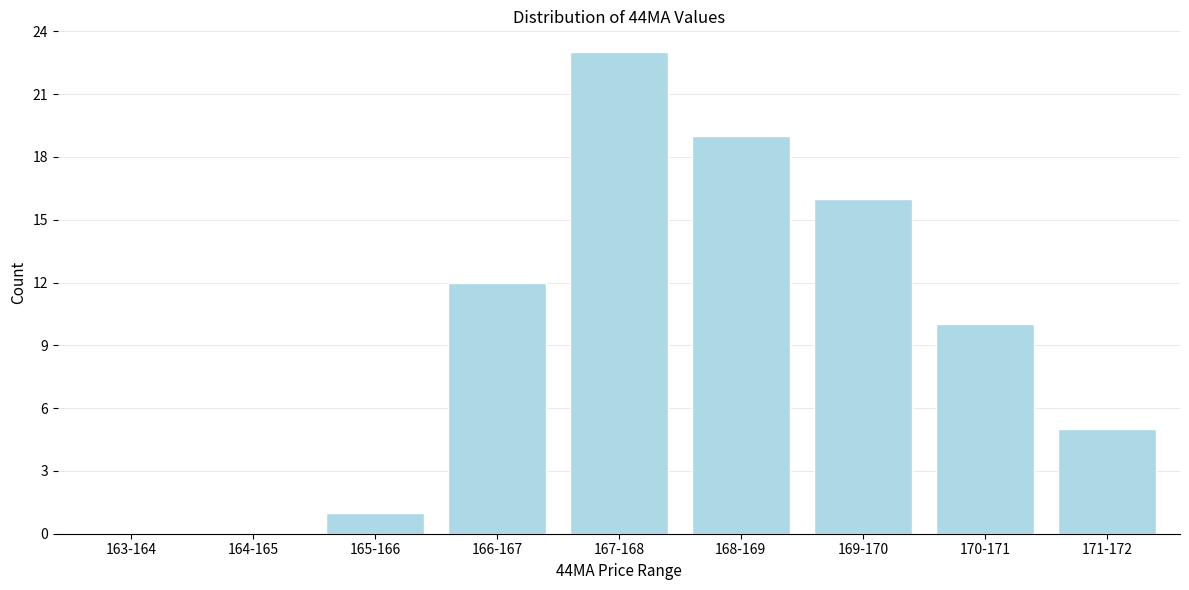

Reading left to right, transcribe all the data shown in this chart.

163-164=0	164-165=0	165-166=1	166-167=12	167-168=23	168-169=19	169-170=16	170-171=10	171-172=5